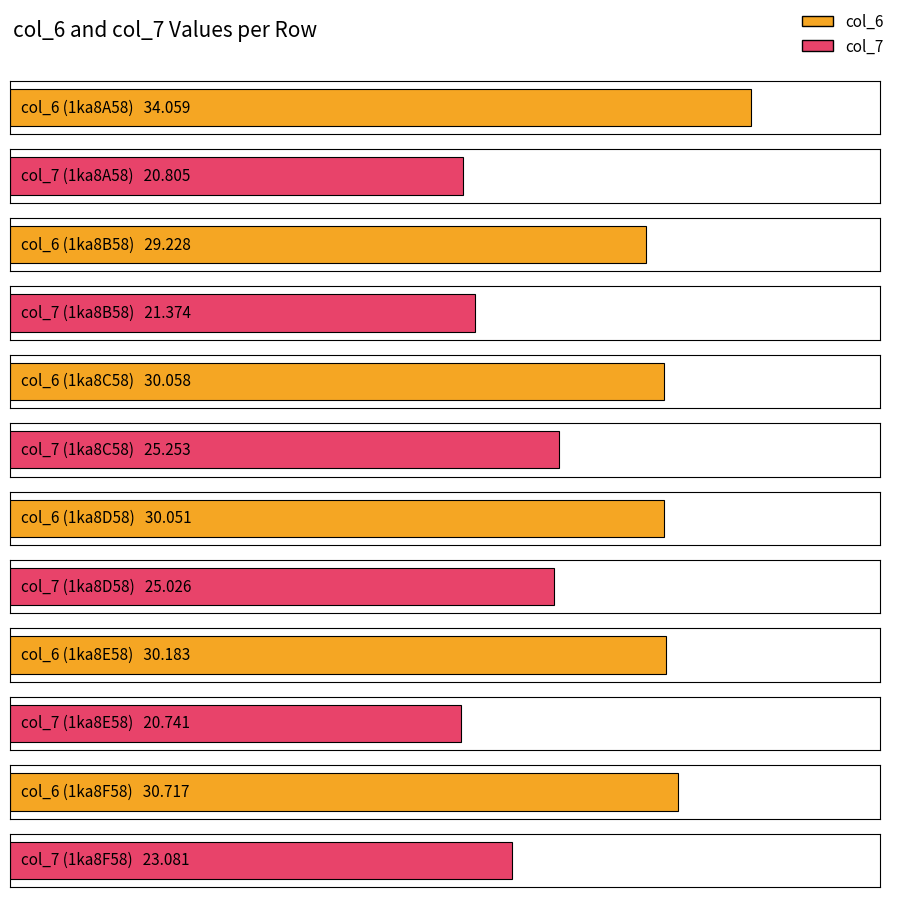

What is the label of the 2nd bar from the right?

1ka8E58